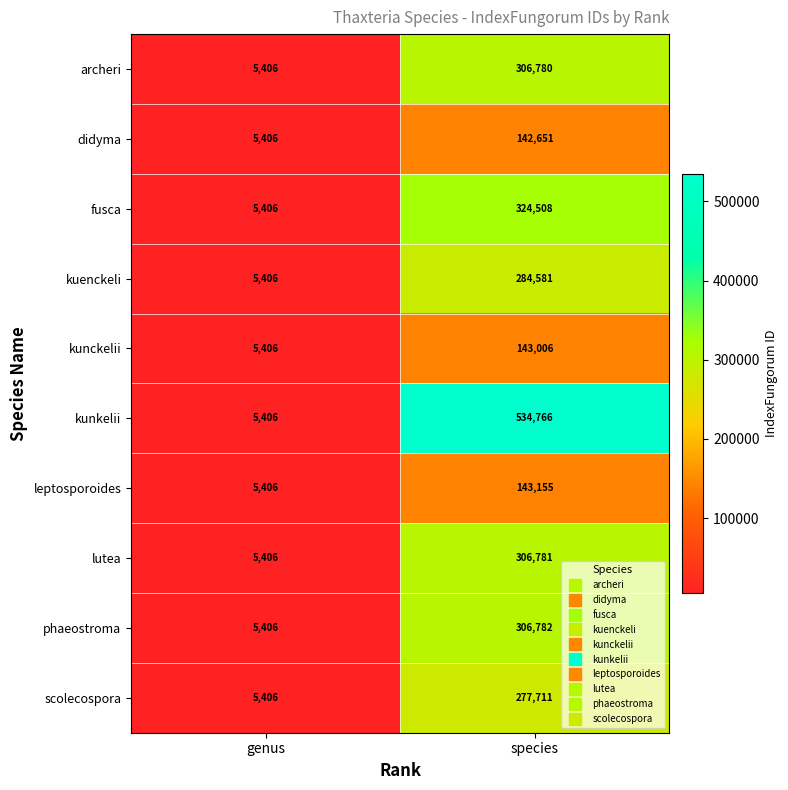

Rank the series by their maximum value, from lowest to highest.

didyma, kunckelii, leptosporoides, scolecospora, kuenckeli, archeri, lutea, phaeostroma, fusca, kunkelii